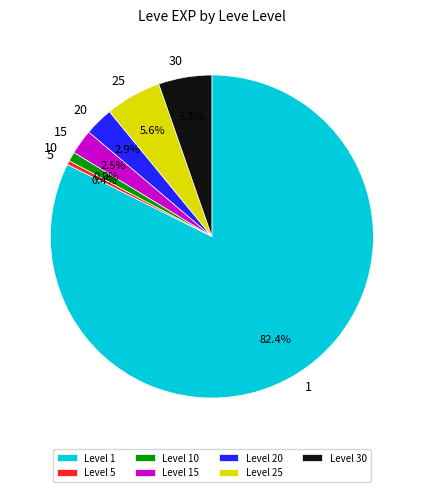

Which has a higher value, Level 5 or Level 10?

Level 10